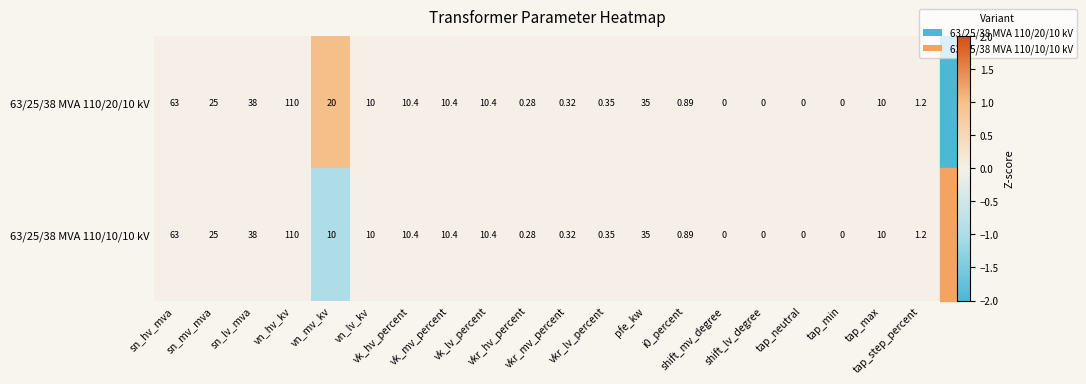

Count the number of categories in the chart.

20